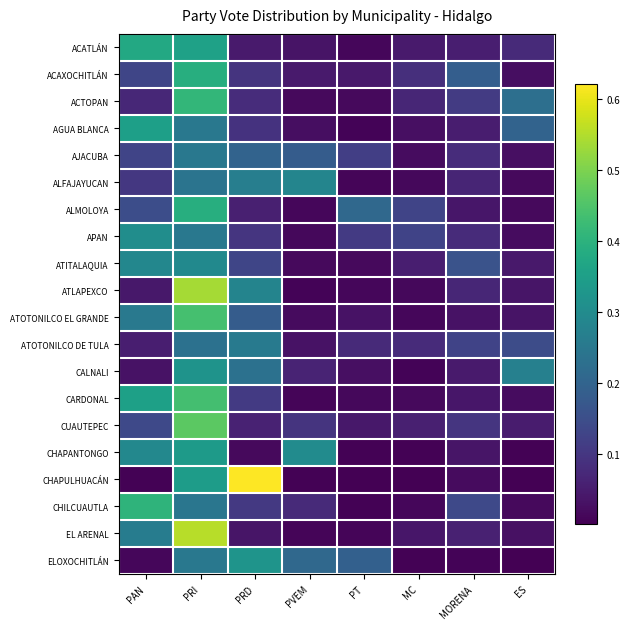

Rank the series at PAN from lowest to highest value.

CHAPULHUACÁN, ELOXOCHITLÁN, CALNALI, ATLAPEXCO, ATOTONILCO DE TULA, ACTOPAN, ALFAJAYUCAN, AJACUBA, ACAXOCHITLÁN, CUAUTEPEC, ALMOLOYA, ATOTONILCO EL GRANDE, EL ARENAL, ATITALAQUIA, CHAPANTONGO, APAN, AGUA BLANCA, CARDONAL, ACATLÁN, CHILCUAUTLA